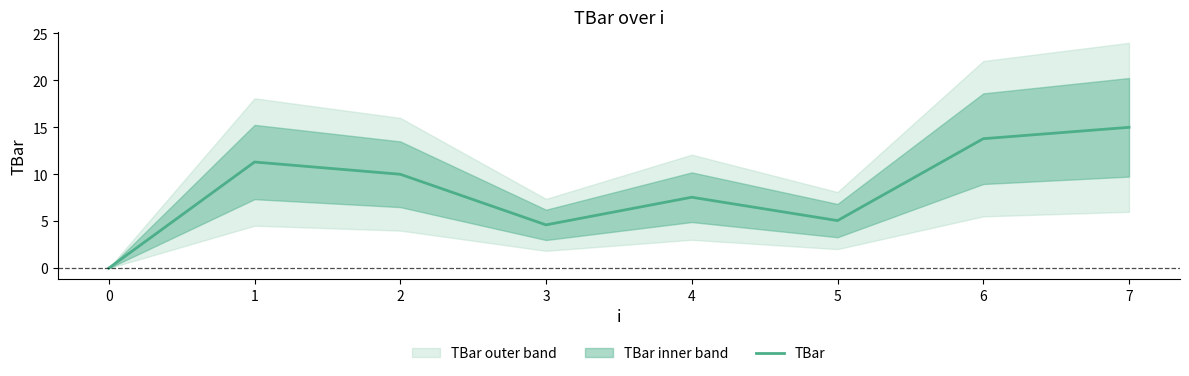

Where does the data first go above 10?

1